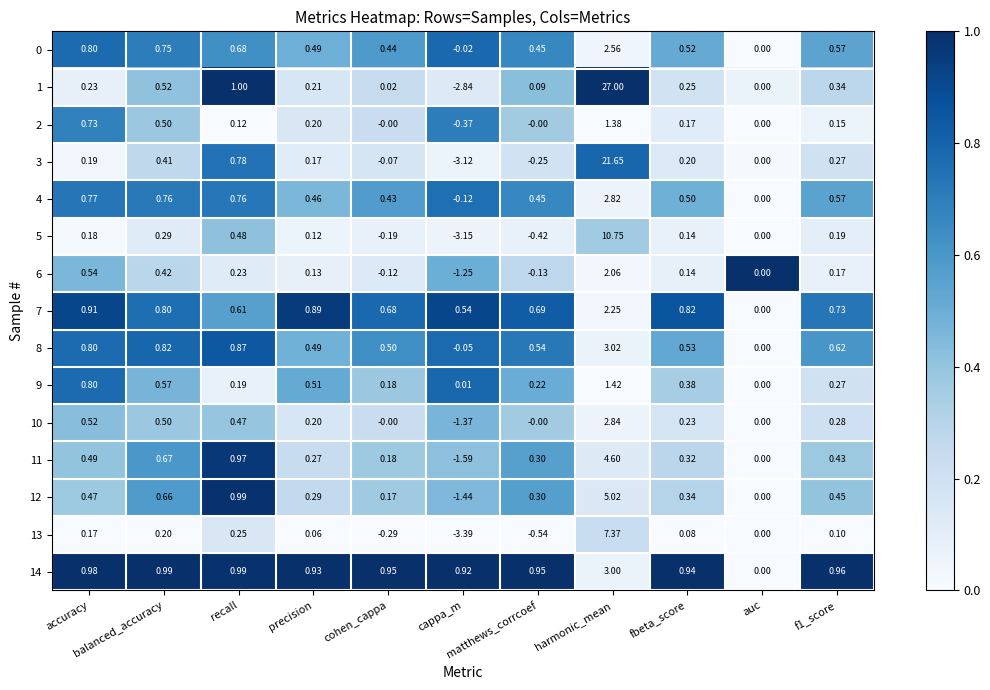

Between recall and fbeta_score, which is larger?

recall